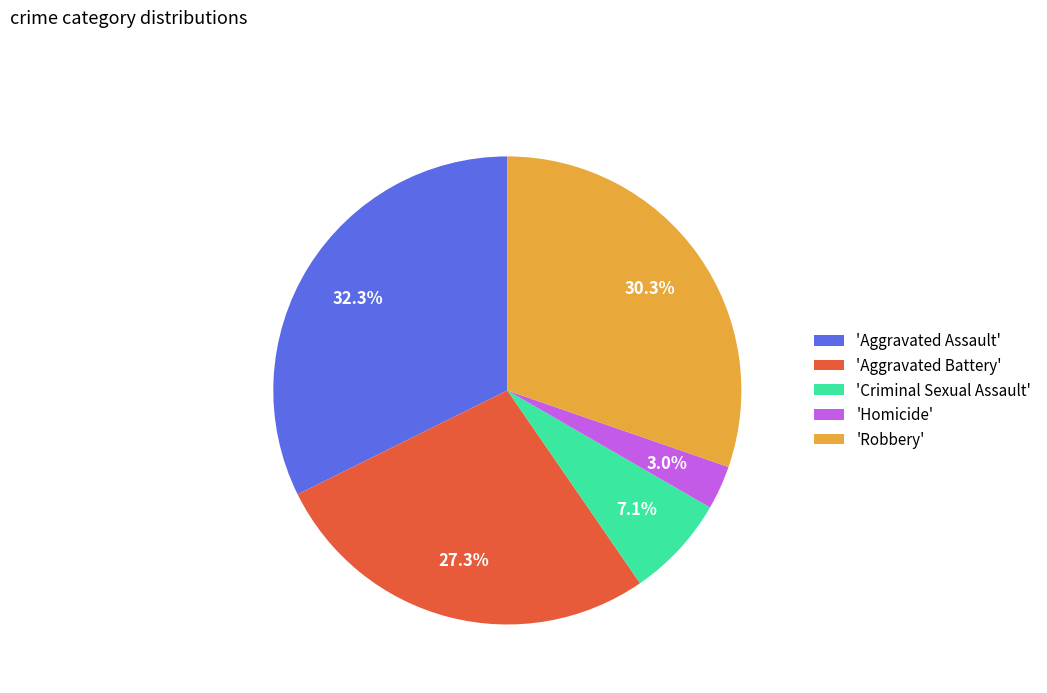

Which category has the biggest portion of the pie?

'Aggravated Assault'